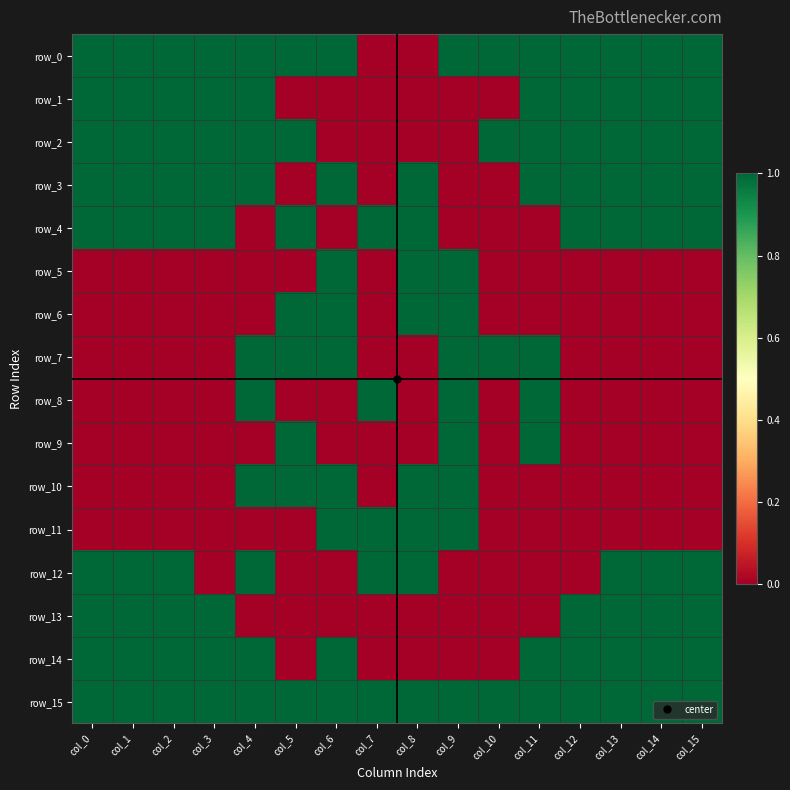

At which label does row_6 reach its peak?

col_5